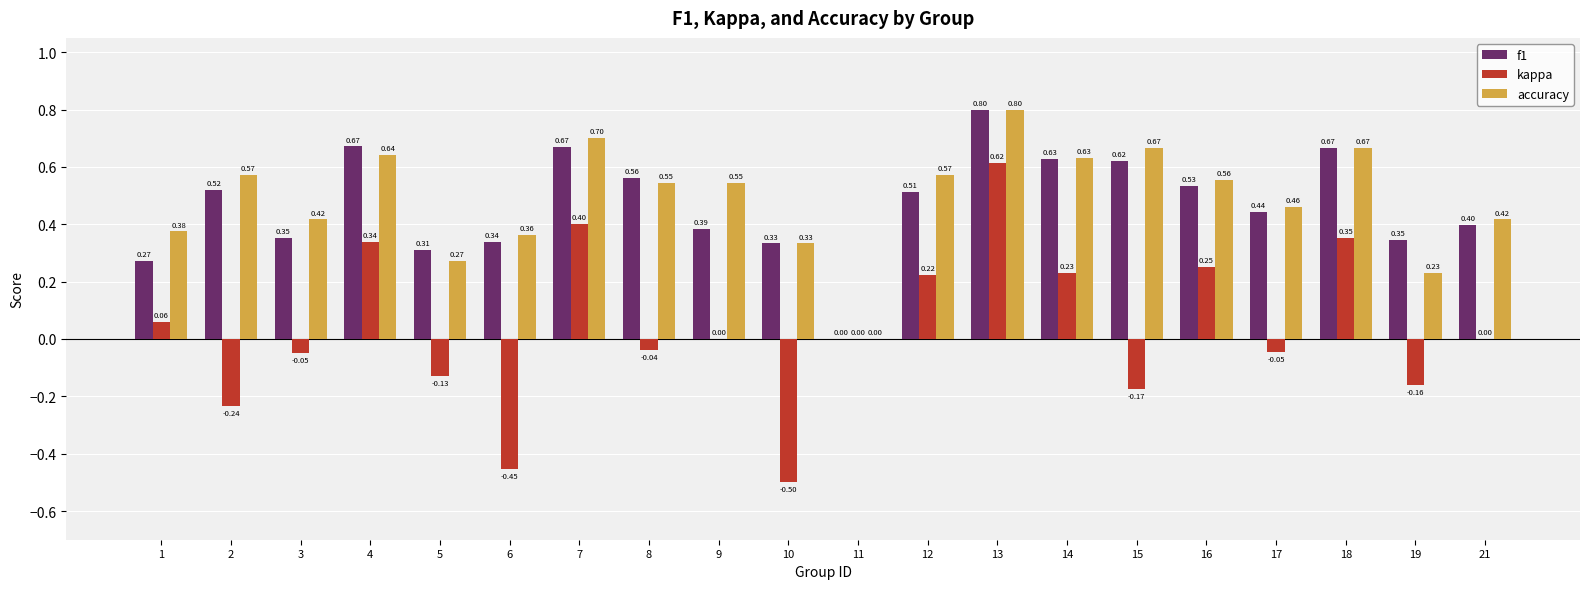

Between 9 and 18, which series saw the biggest shift?

kappa